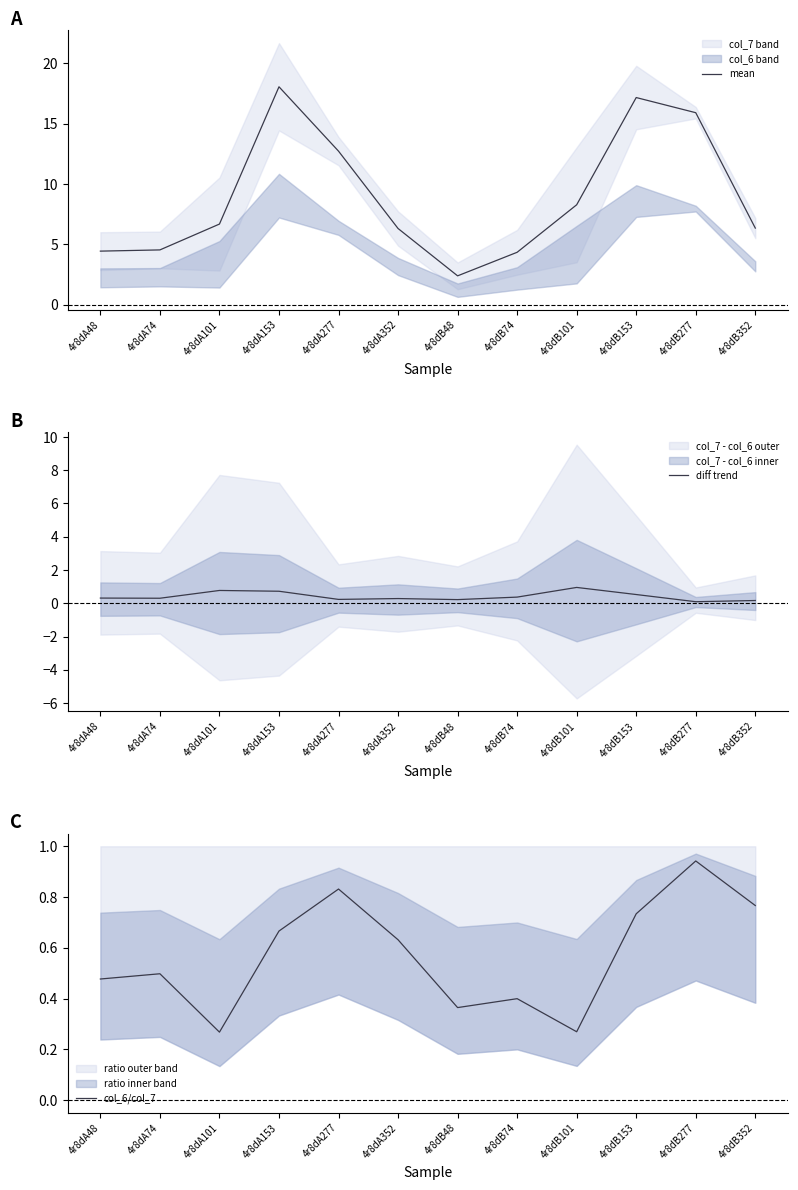

What position from the right is 4r8dB352?

1